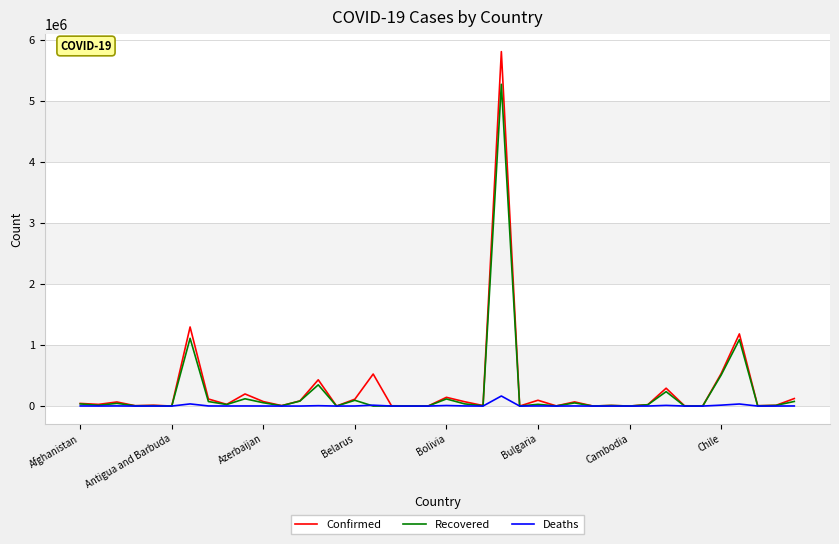

True or false: Recovered has more than 0 points higher than both neighbors.

True